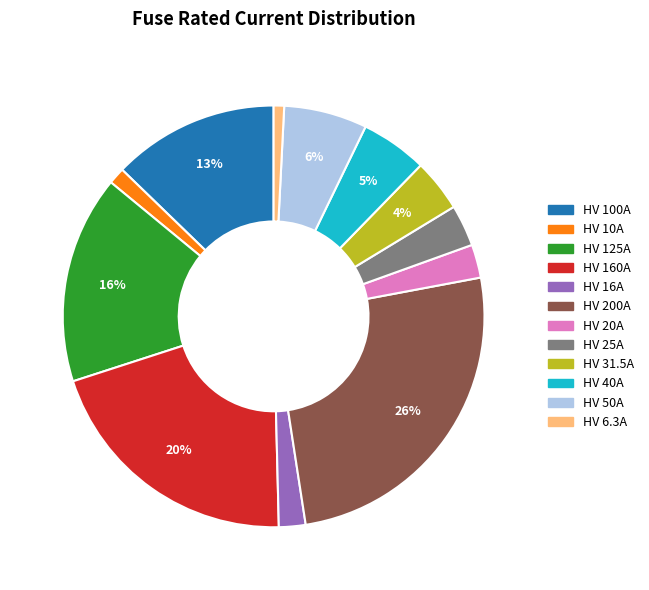

Count the number of slices in the pie.

12